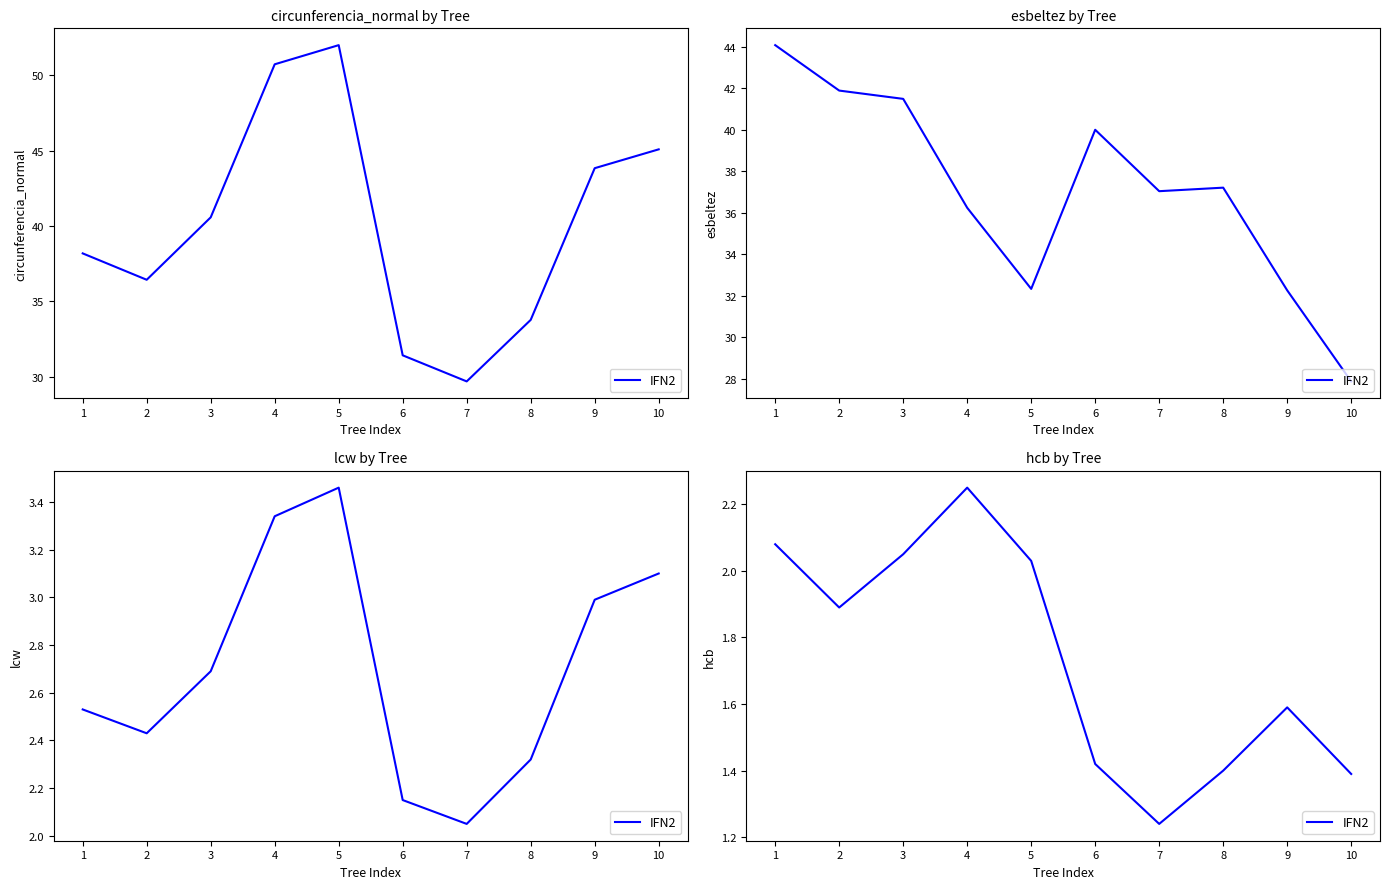

Where is the data nearest to the value 1?

7